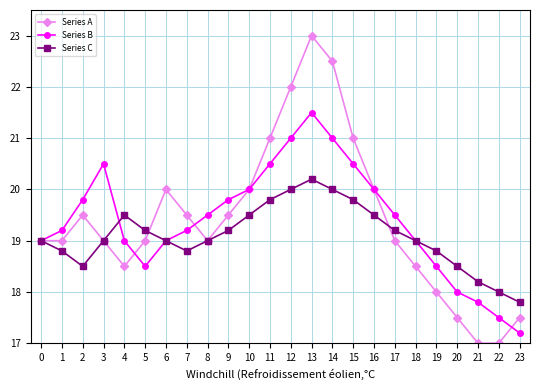

True or false: Series A and Series C cross at least once.

True